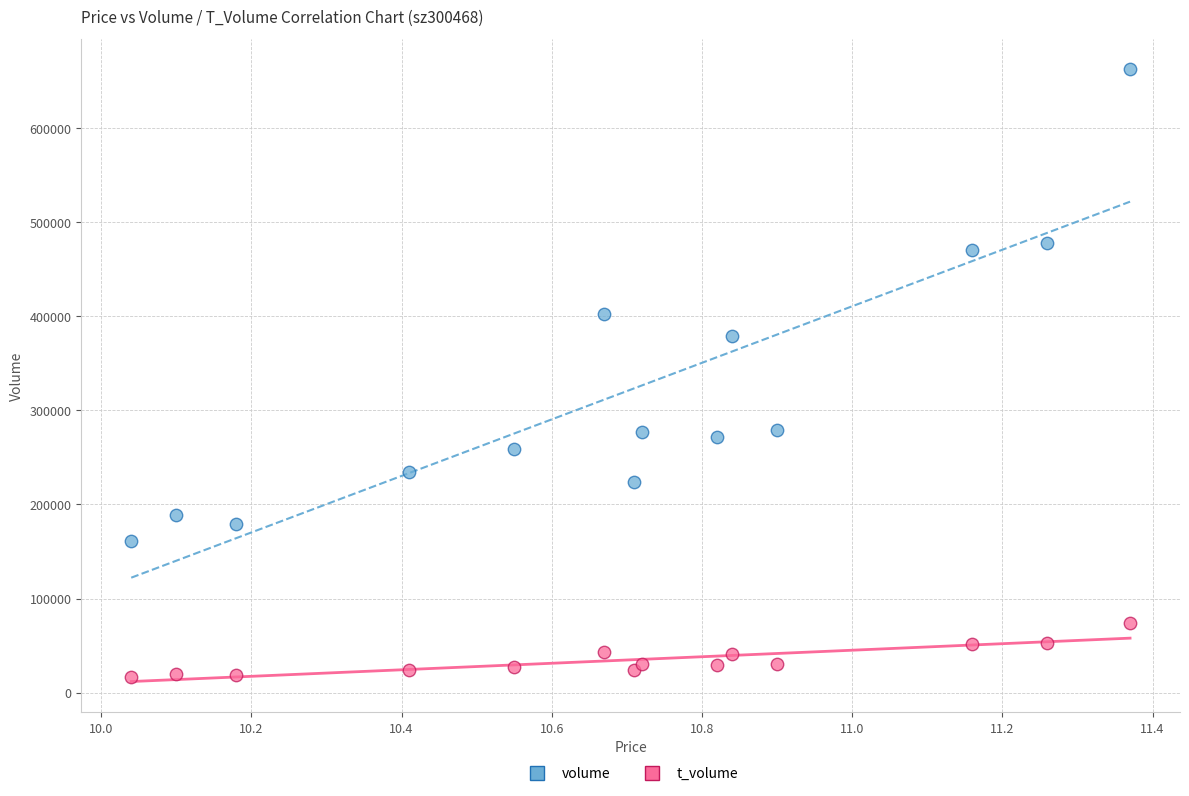

Which series has the widest spread of Y values?

volume